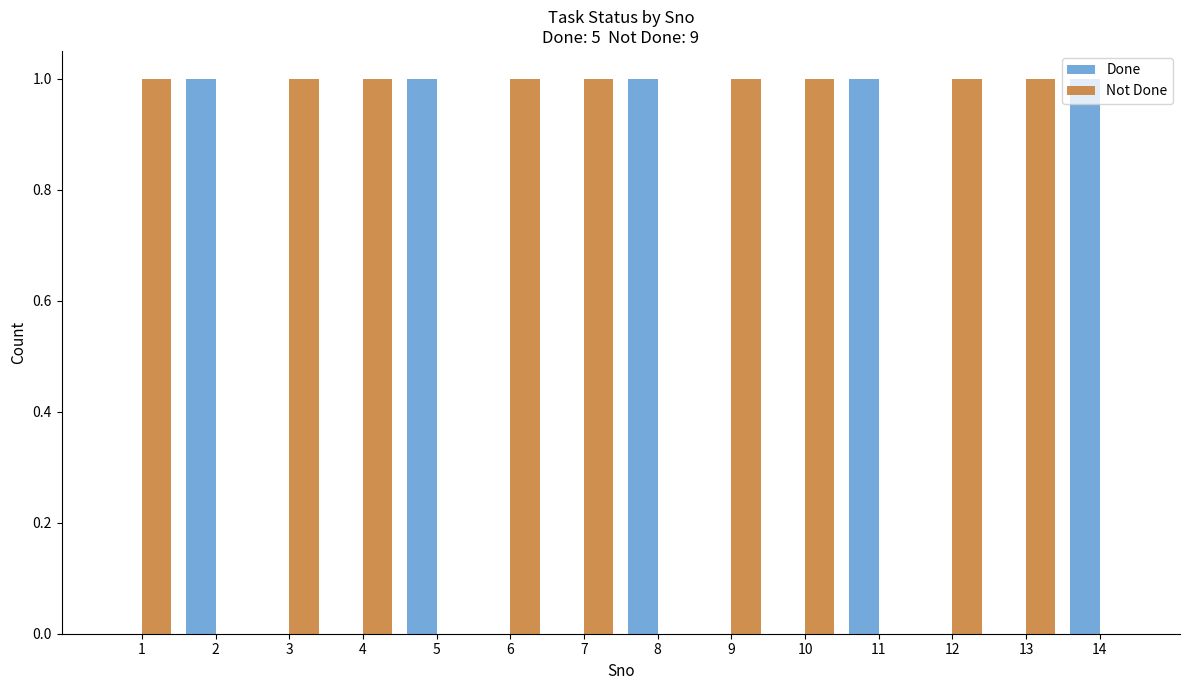

The value of Done at 2 is 1. True or false?

True